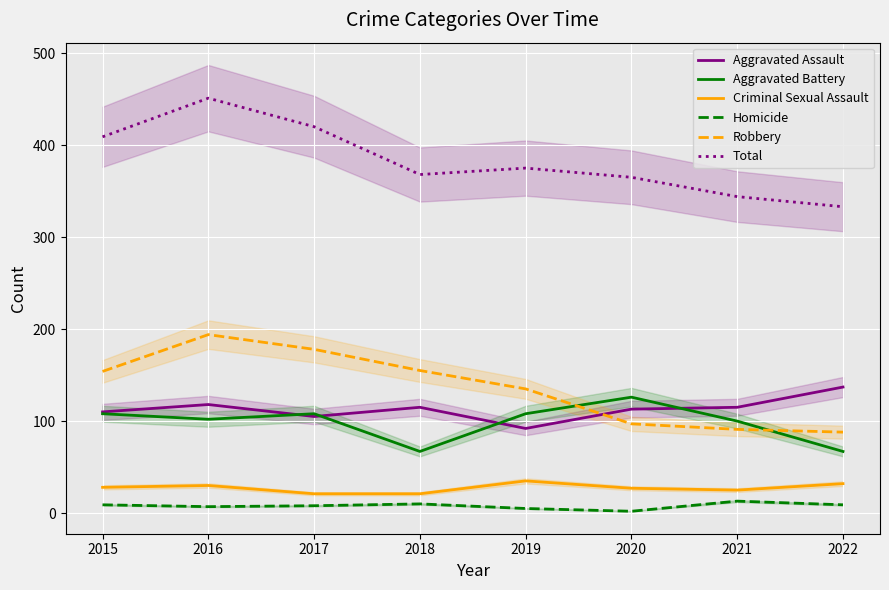

What is the value of the Robbery point at the 4th from the left?

155